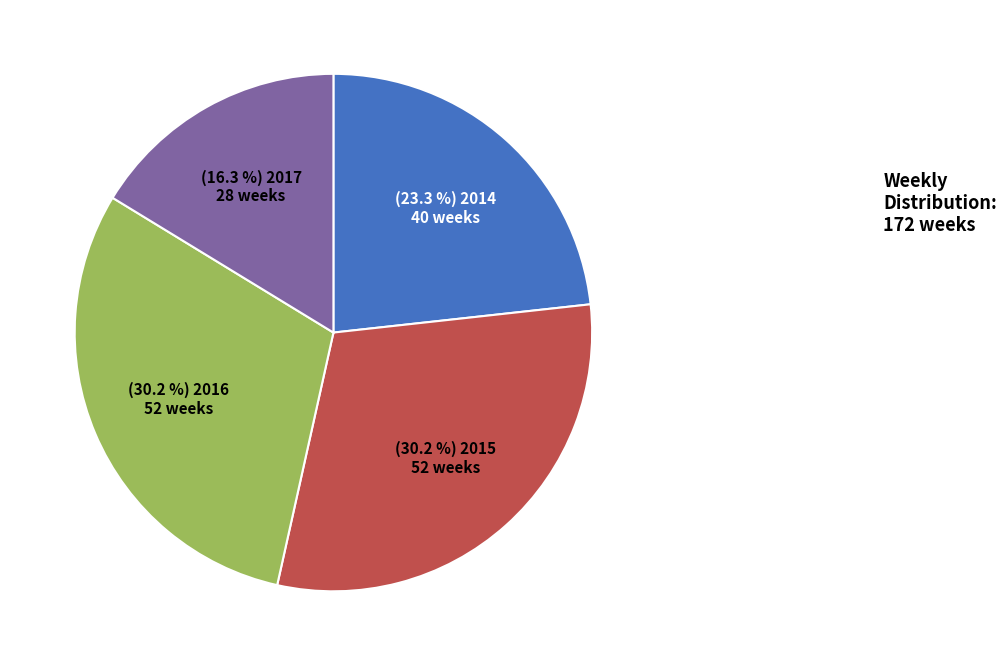

Is there a majority slice in this chart?

No